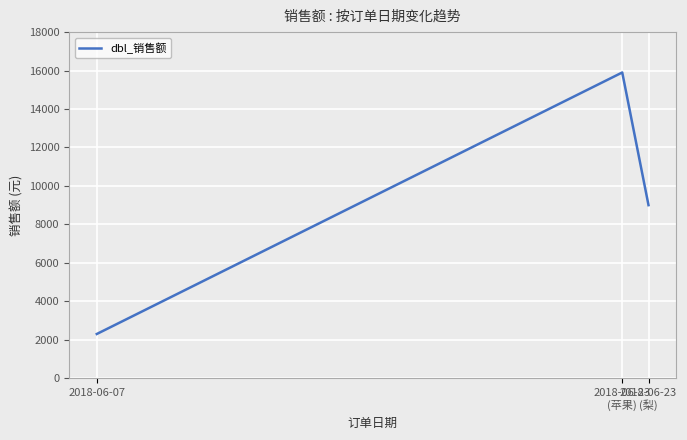

List the labels in order of value, largest first.

2018-06-23
(苹果), 2018-06-23
(梨), 2018-06-07